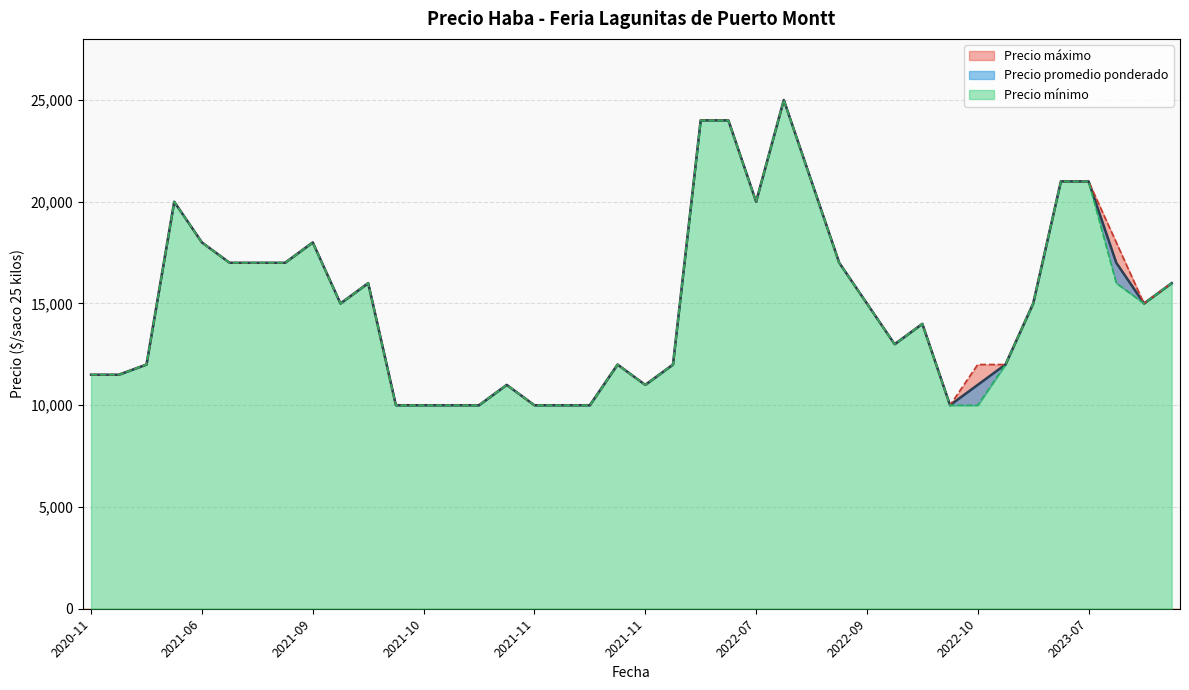

What is the difference between the second highest and second lowest values in the Precio minimo series?

14000